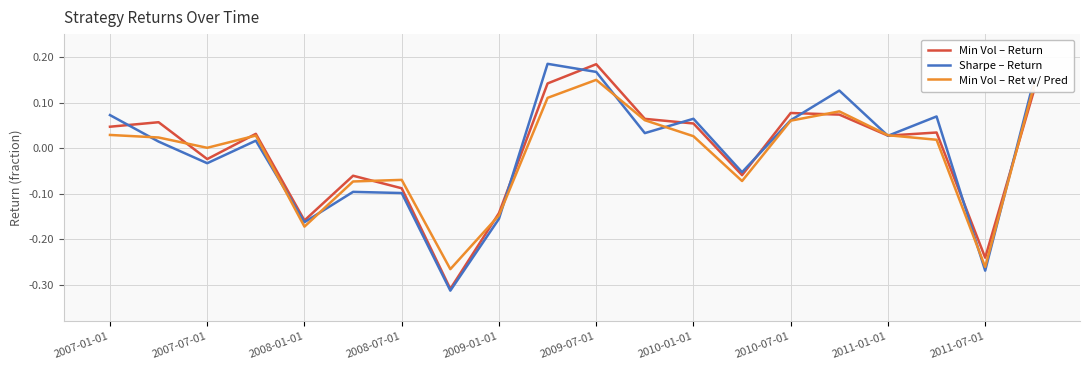

How many negative values does the Sharpe – Return series have?

8